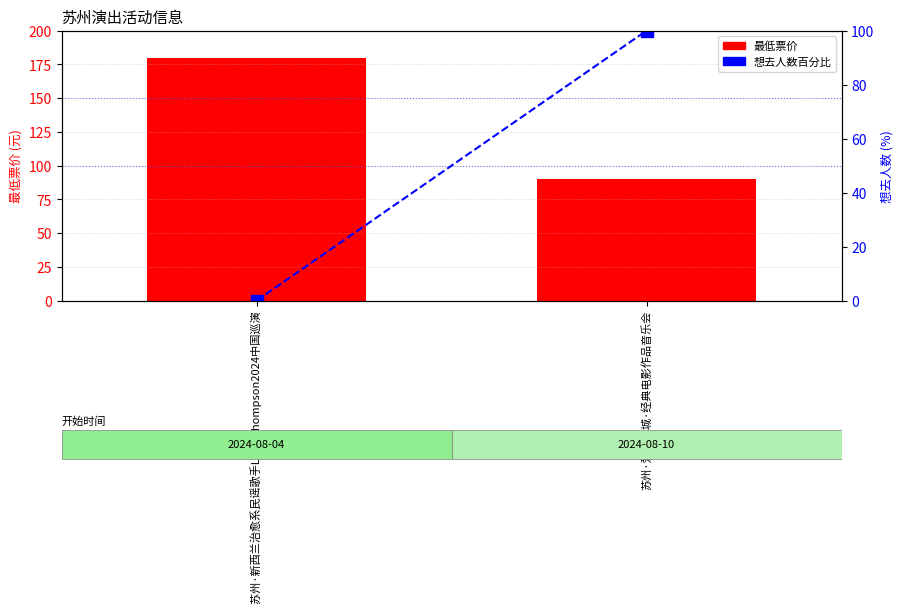

Rank the series at 苏州·爱乐之城·经典电影作品音乐会 from highest to lowest value.

想去人数百分比, 最低票价